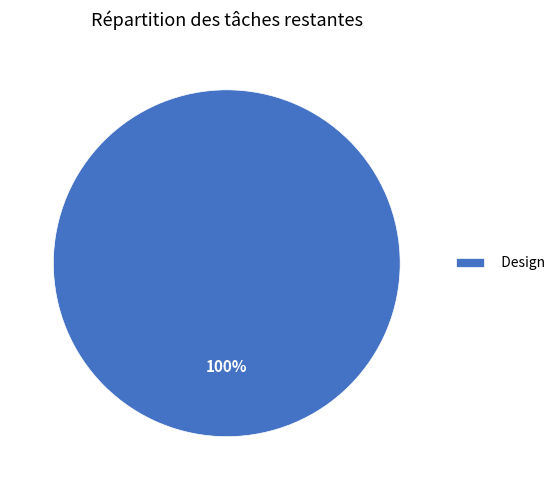

Is there a majority slice in this chart?

Yes